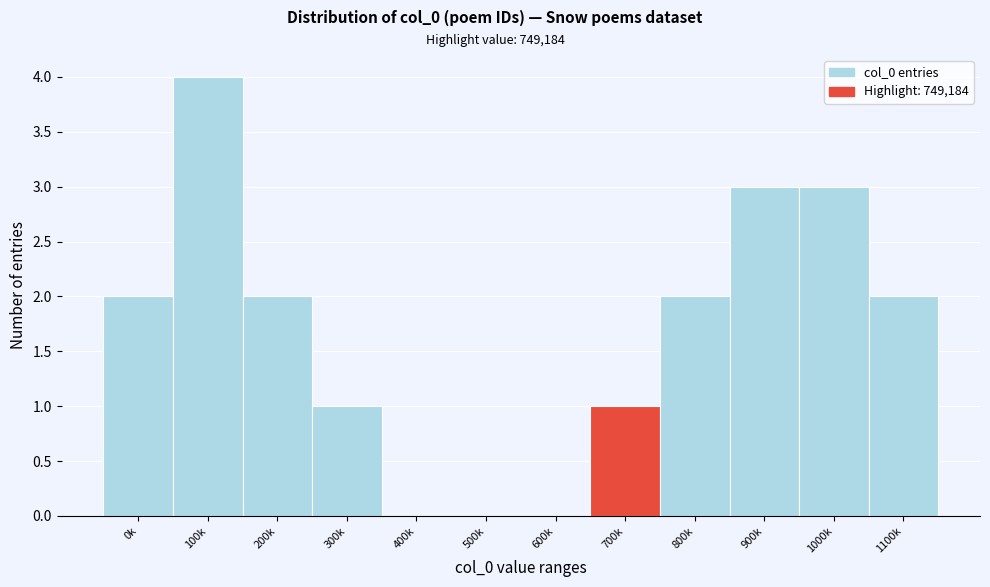

Reading left to right, transcribe all the data shown in this chart.

0k=2	100k=4	200k=2	300k=1	400k=0	500k=0	600k=0	700k=1	800k=2	900k=3	1000k=3	1100k=2